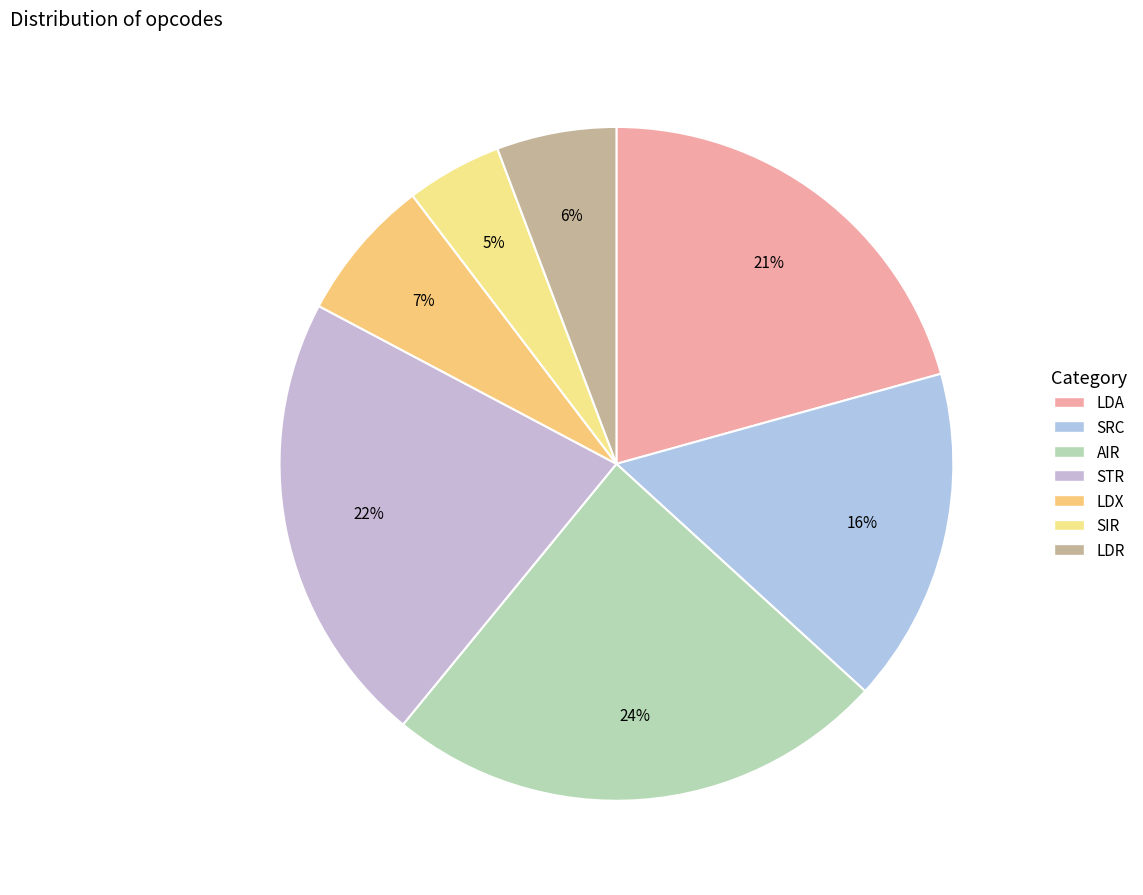

Combined, what portion of the pie is LDR and LDA?

26.4%